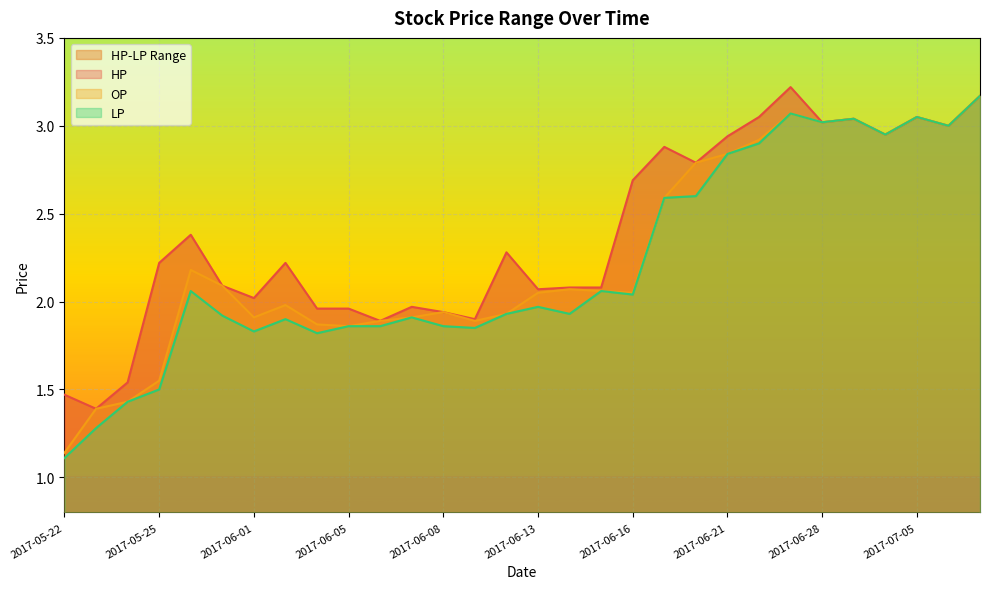

Which has a higher value, 2017-06-20 or 2017-05-25?

2017-06-20